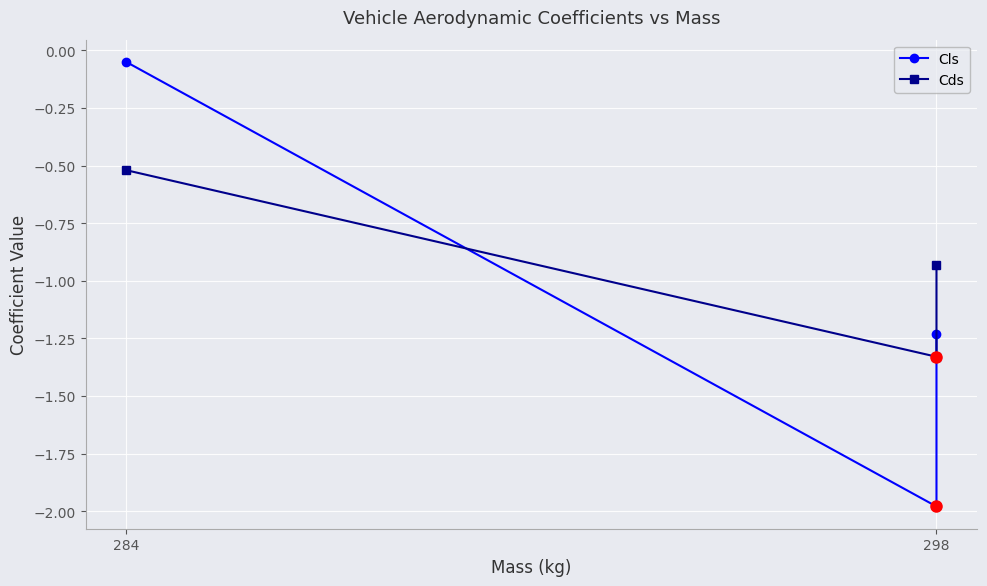

The value of Cls at 298 is -2.0. True or false?

True